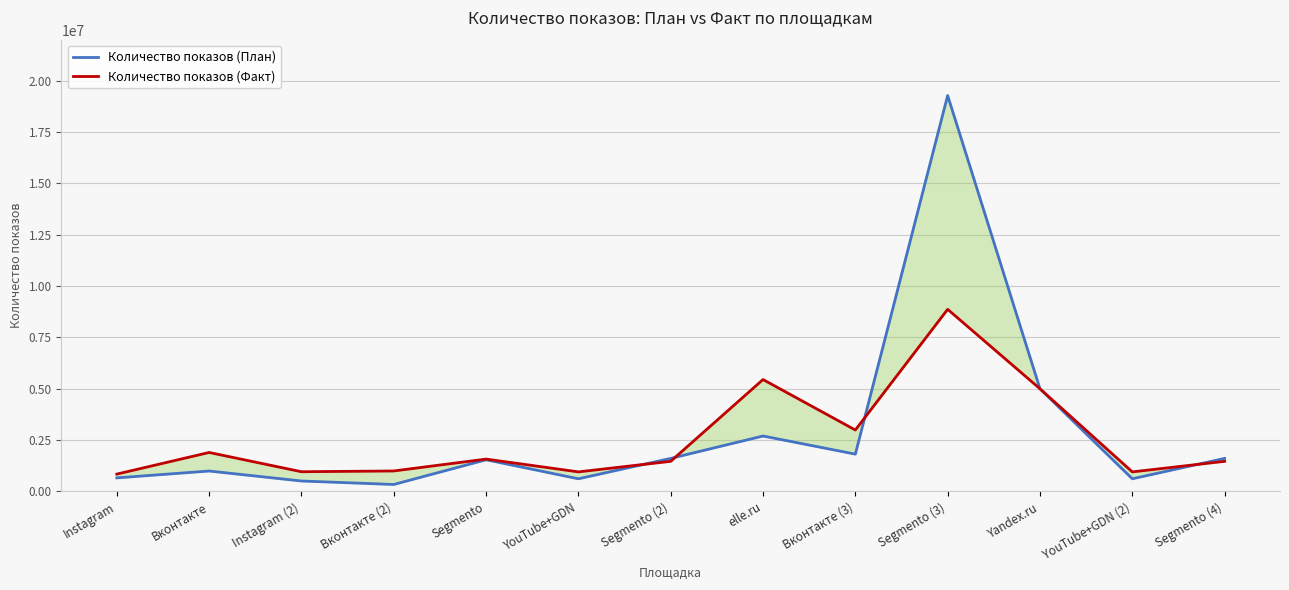

Rank the categories by Количество показов (План) value from highest to lowest.

Segmento (3), Yandex.ru, elle.ru, Вконтакте (3), Segmento (2), Segmento (4), Segmento, Вконтакте, Instagram, YouTube+GDN, YouTube+GDN (2), Instagram (2), Вконтакте (2)